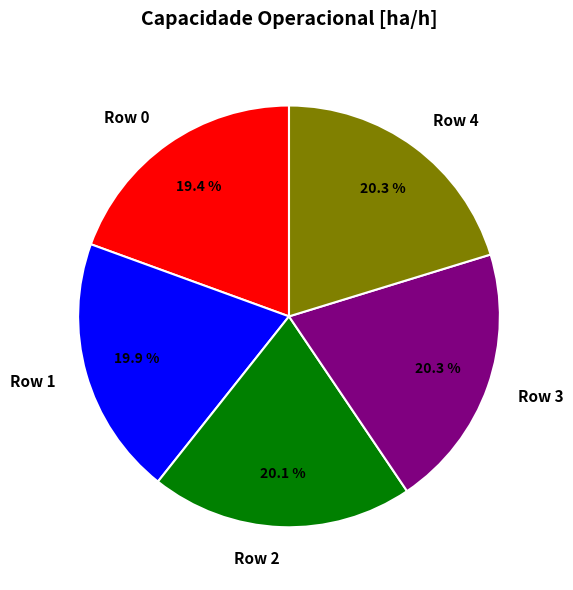

Is there any slice that represents more than half of the pie?

No